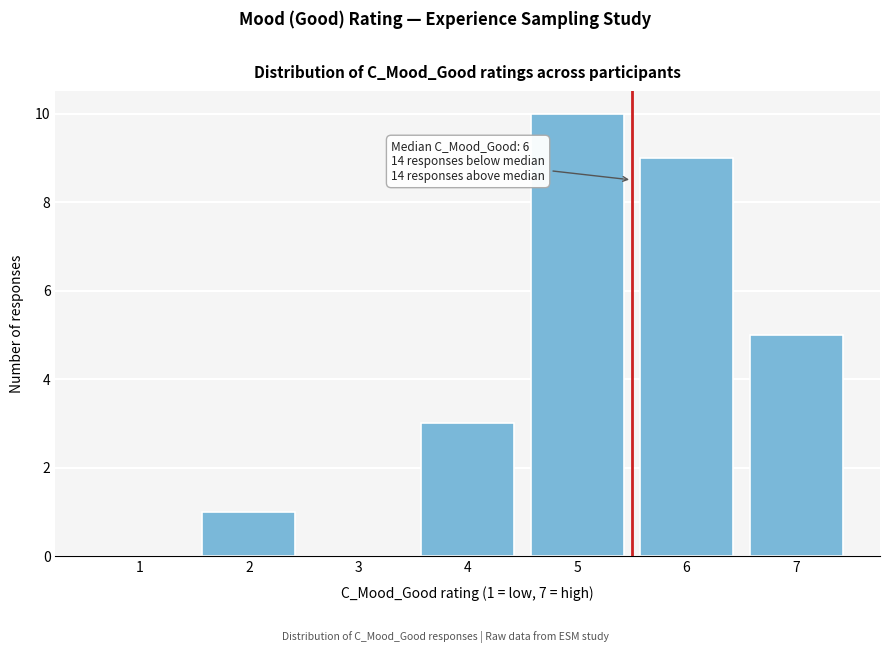

Which range on the x-axis has the tallest bar?

4.5 to 5.5